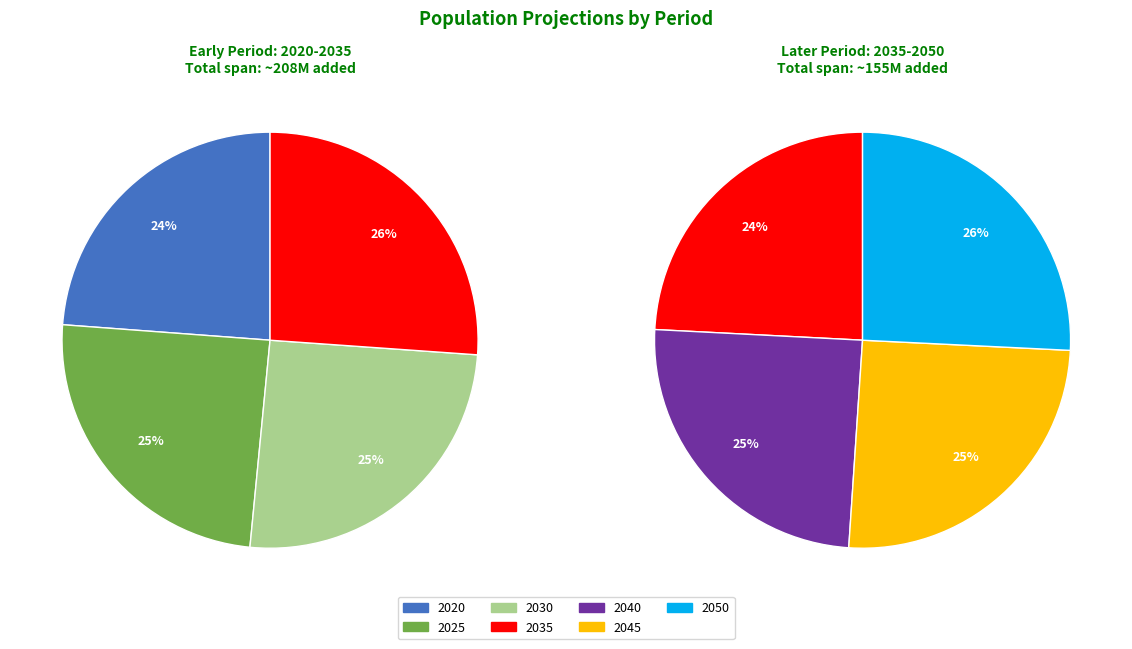

Does 2030 account for over 50% of the chart?

No